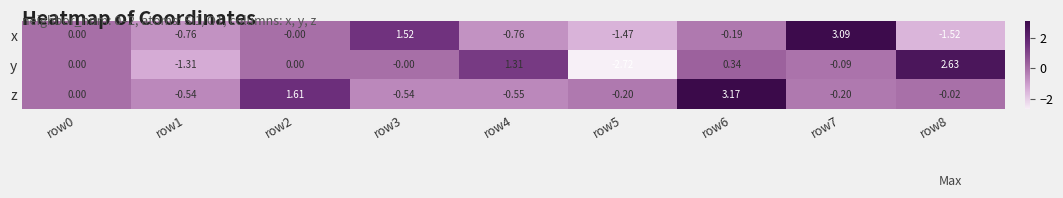

Which series has the widest spread of values?

y